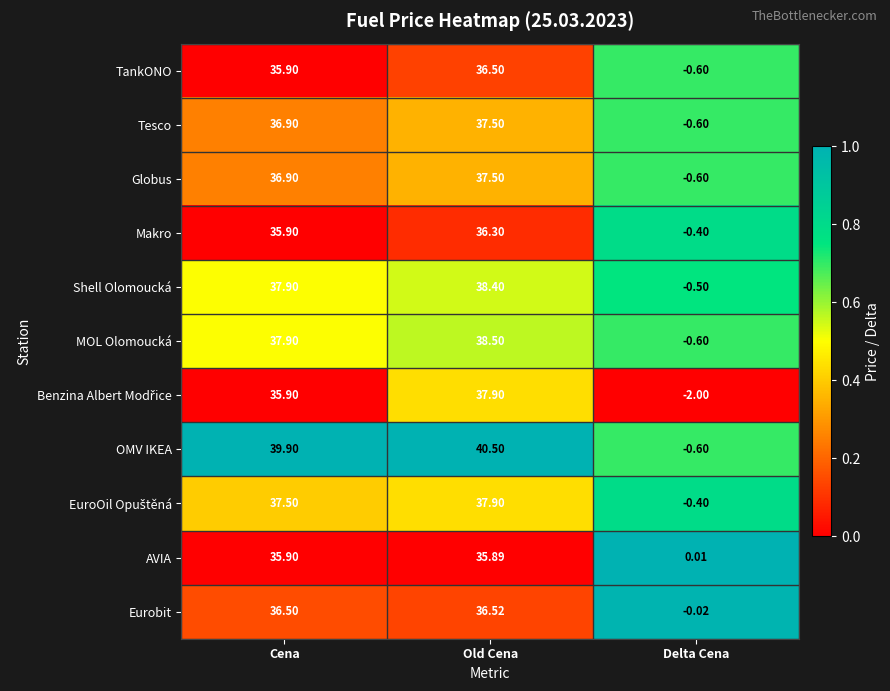

Which category has the lowest value across all series?

Delta Cena